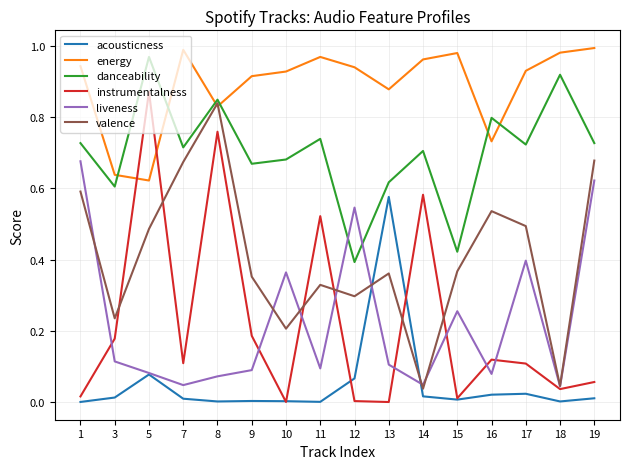

True or false: danceability and instrumentalness intersect in this chart.

False